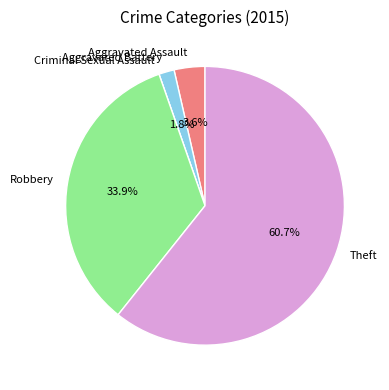

What is the largest slice in the pie chart?

Theft